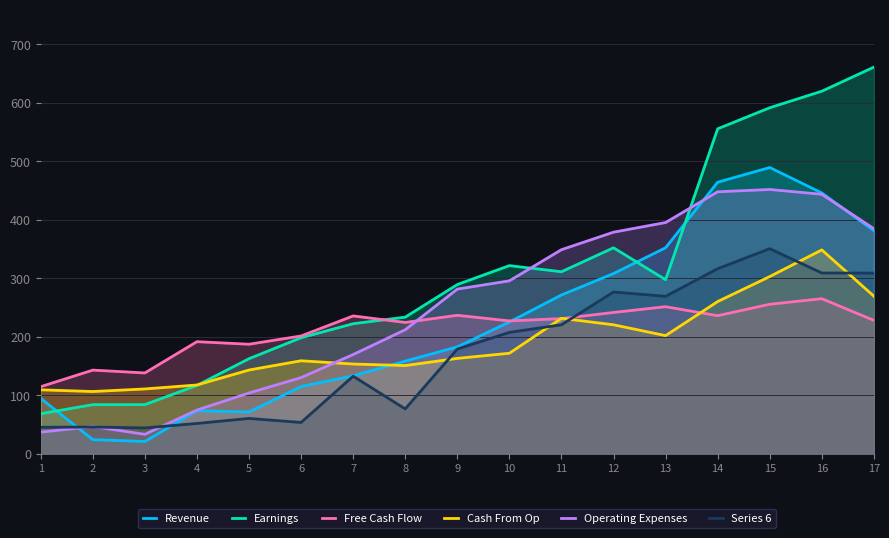

Reading right to left, list all the values displayed in this chart.

Revenue: 17=381.0	16=445.6	15=489.1	14=463.9	13=351.9	12=307.8	11=271.1	10=224.9	9=182.5	8=158.0	7=132.9	6=114.6	5=71.1	4=73.2	3=20.6	2=23.8	1=94.3
Earnings: 17=660.7	16=619.5	15=591.2	14=555.2	13=297.2	12=351.8	11=310.8	10=321.3	9=288.9	8=233.2	7=222.0	6=198.0	5=162.2	4=116.5	3=83.7	2=83.6	1=68.1
Free Cash Flow: 17=227.7	16=264.8	15=255.3	14=235.7	13=251.1	12=241.2	11=230.7	10=226.8	9=236.4	8=224.2	7=235.3	6=201.0	5=186.9	4=191.3	3=137.8	2=142.7	1=114.4
Cash From Op: 17=269.1	16=348.2	15=302.6	14=259.9	13=201.6	12=220.1	11=231.2	10=171.5	9=162.7	8=150.4	7=153.1	6=158.7	5=142.8	4=117.2	3=110.5	2=106.1	1=109.0
Operating Expenses: 17=384.5	16=443.3	15=451.5	14=447.6	13=395.0	12=378.5	11=348.6	10=295.3	9=281.2	8=211.7	7=169.3	6=129.9	5=103.6	4=74.4	3=32.9	2=46.3	1=36.6
Series 6: 17=308.6	16=308.7	15=350.3	14=316.0	13=268.9	12=276.2	11=220.2	10=207.2	9=178.6	8=76.4	7=132.3	6=53.2	5=60.1	4=51.5	3=43.8	2=45.4	1=45.0